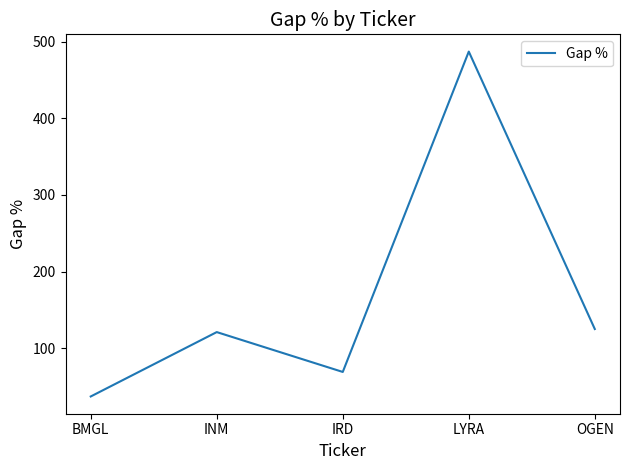

Is it true that the value at IRD is 69?

True